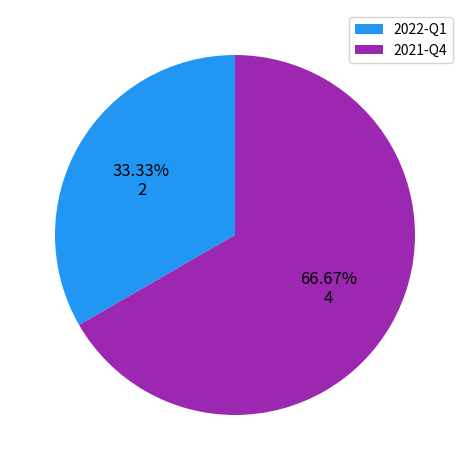

Is there a majority slice in this chart?

Yes